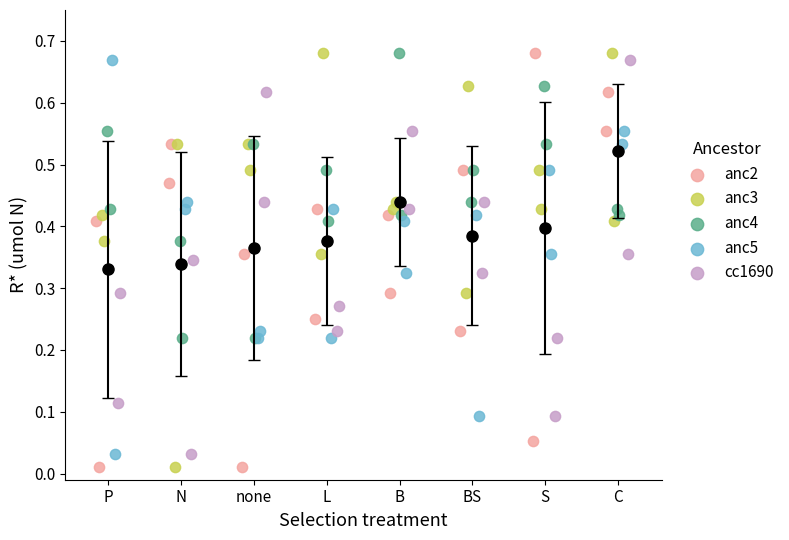

What are all the series names shown in the legend?

anc2, anc3, anc4, anc5, cc1690